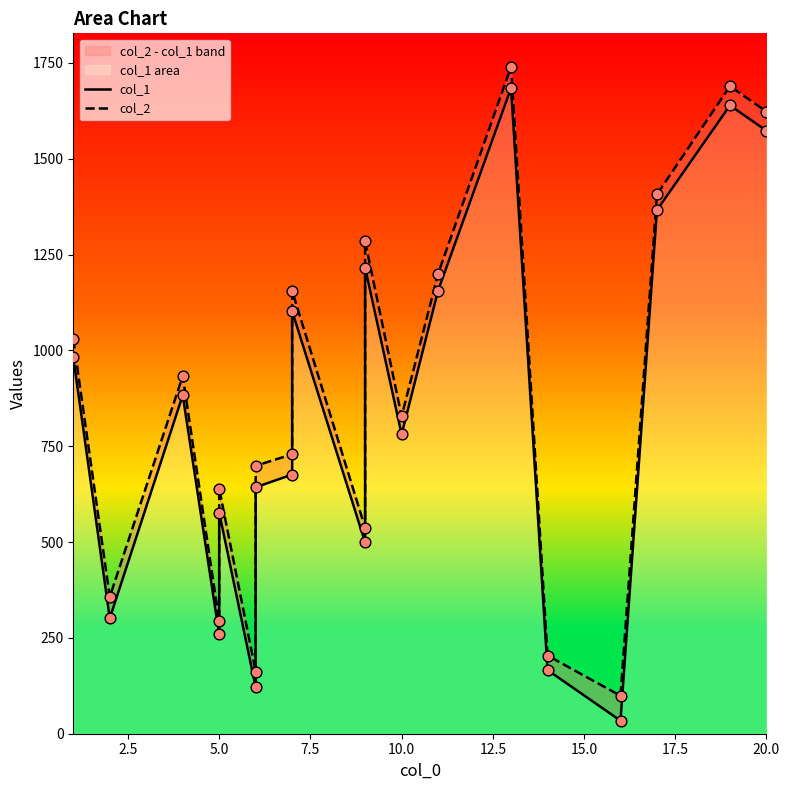

Is the value of col_2 at 13 greater than the value of col_1 at 18?

Yes